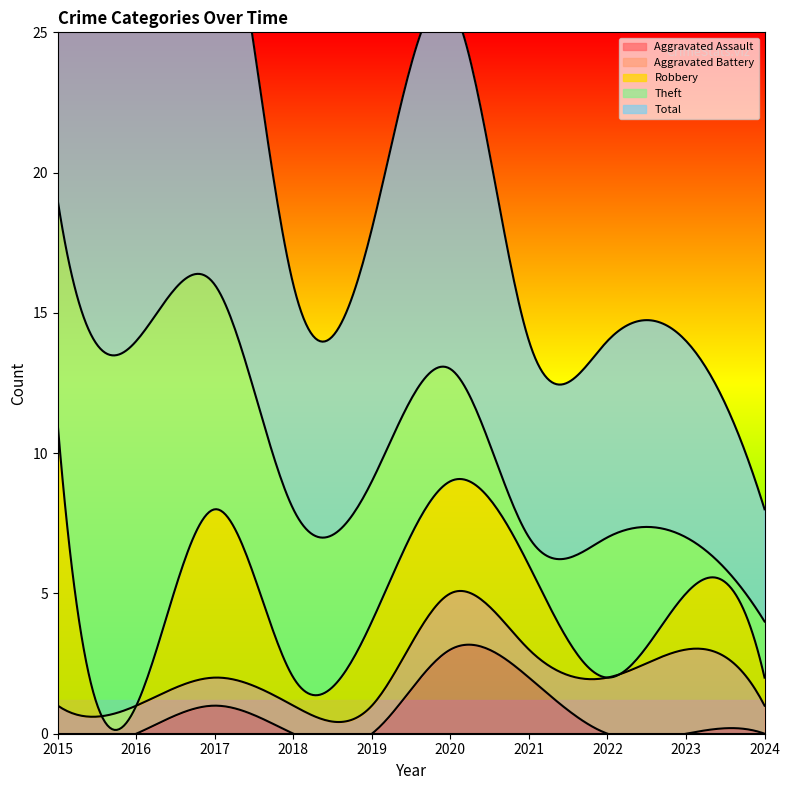

Where is the first local maximum for Theft?

2016